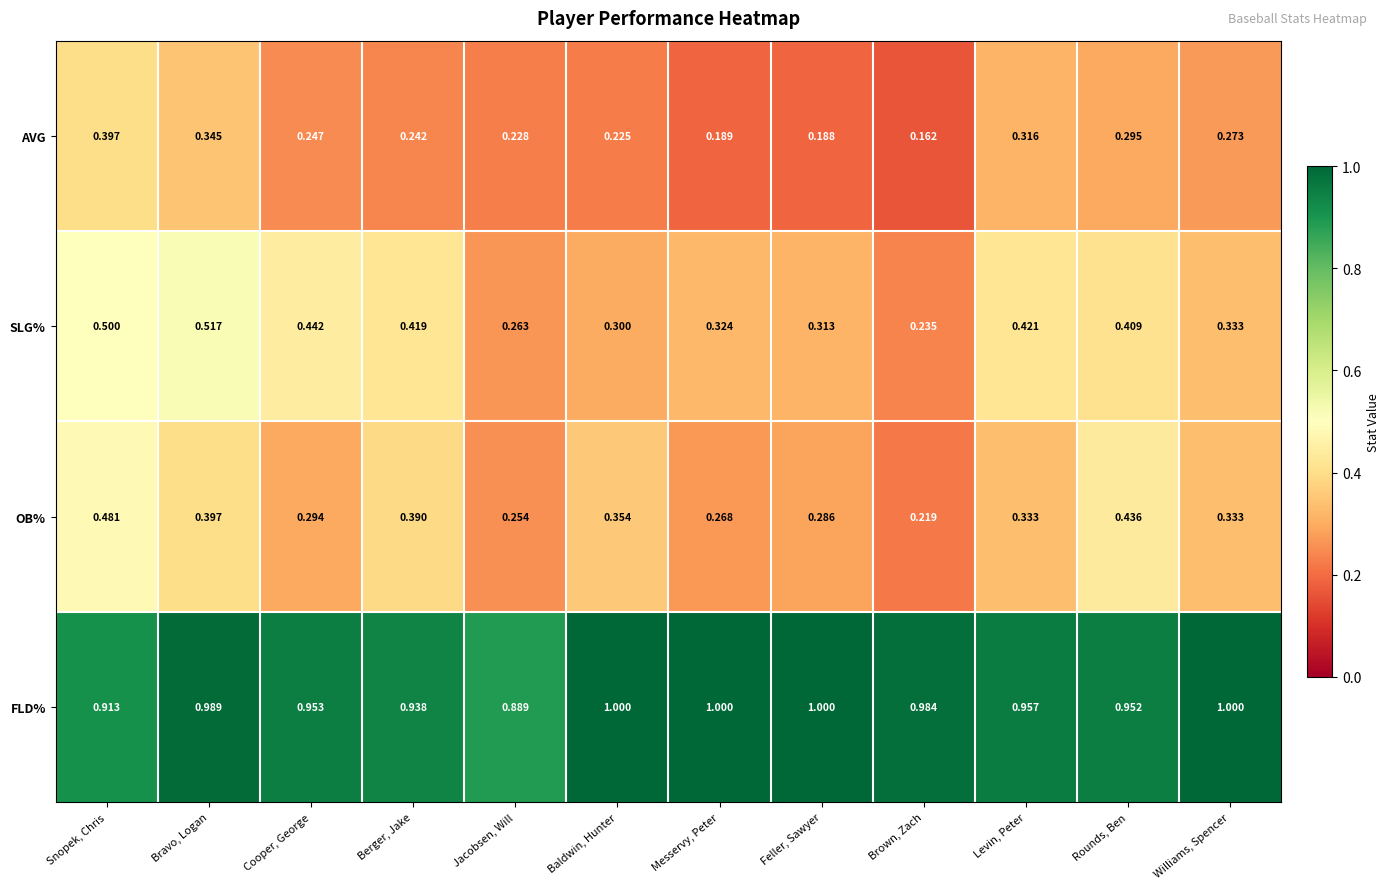

Rank the series by their maximum value, from highest to lowest.

FLD%, SLG%, OB%, AVG